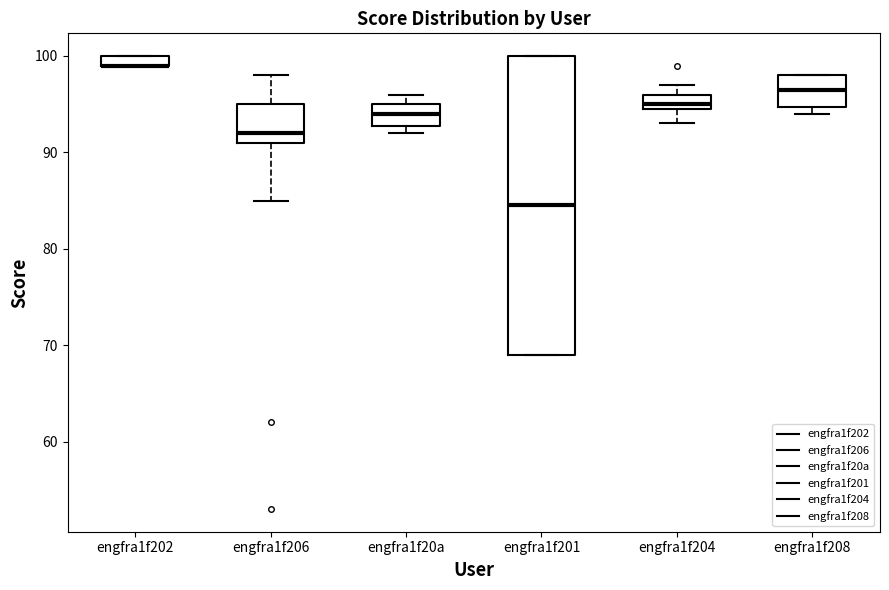

Where is the lower edge of the box for engfra1f20a on the y-axis? The values are not printed on the chart, so give them approximately, as read against the axis.

93